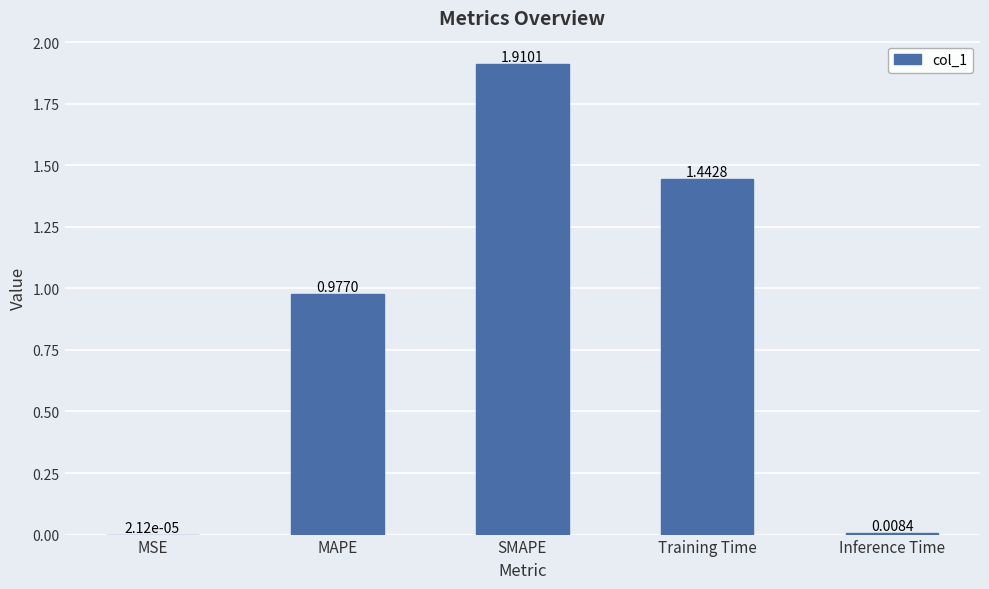

What is the change in value from MSE to MAPE?

+1.0